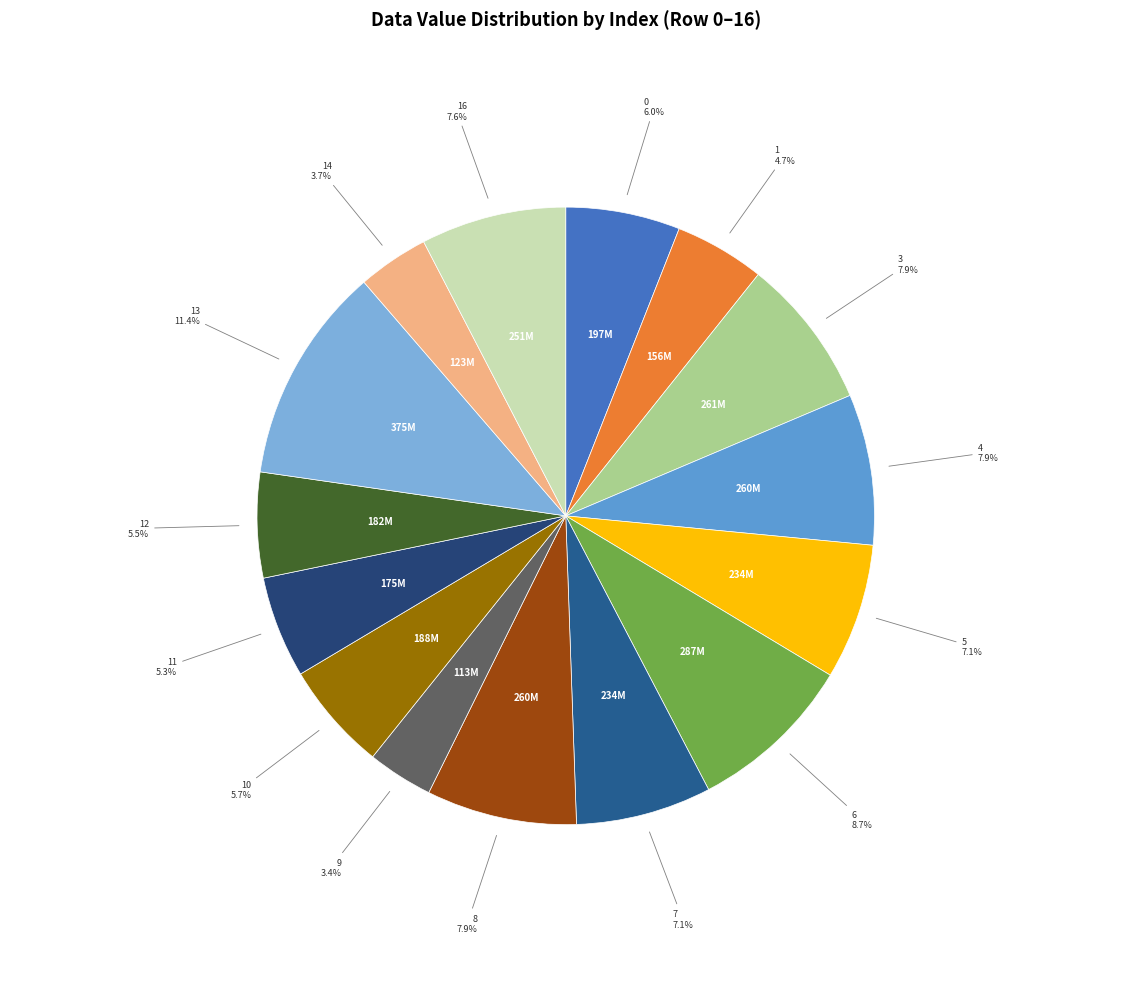

Approximately how many times larger is the value at 8 compared to 7?

1.1